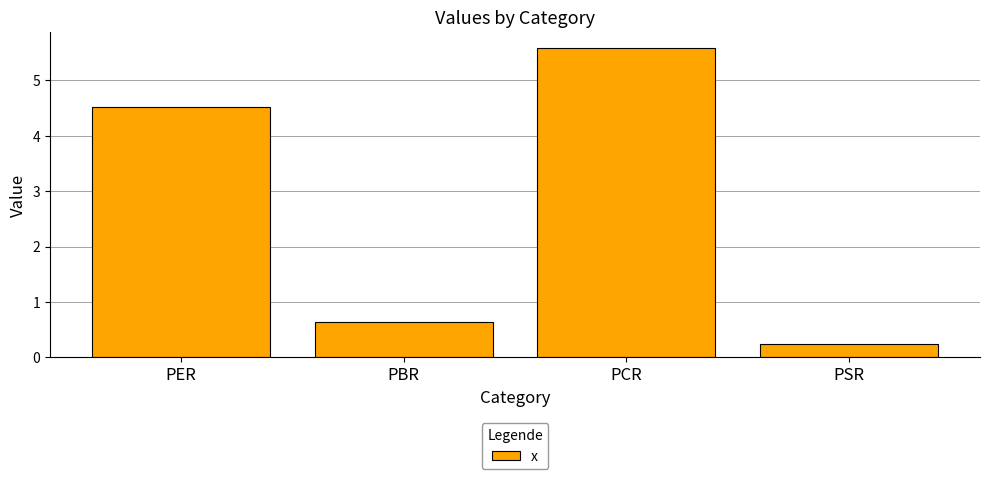

What is the difference between the second highest and second lowest values?

3.9